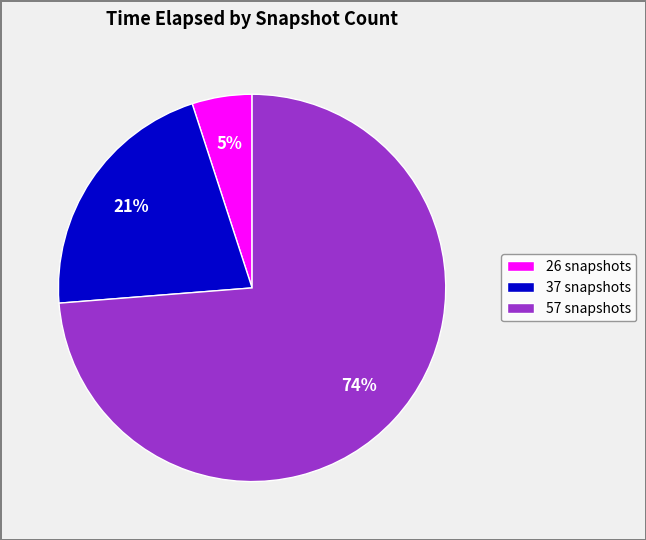

To the nearest percent, what is the difference between the largest and smallest slice percentages?

69%